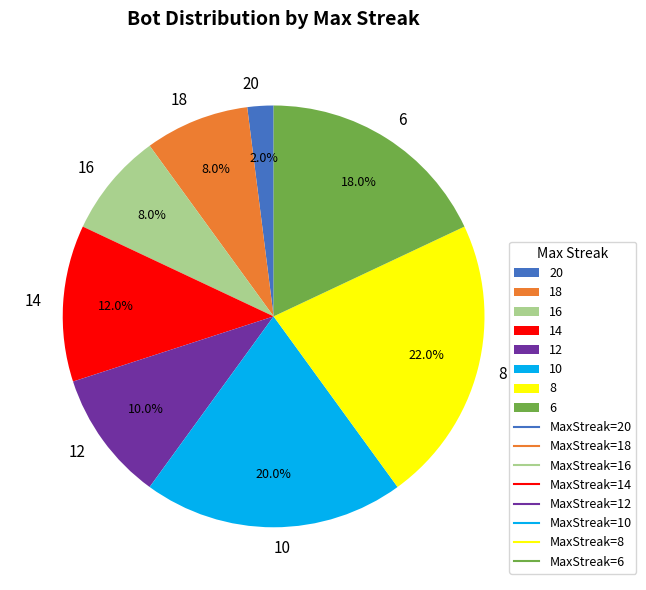

Do 8 and 12 together represent more than half of the pie?

No